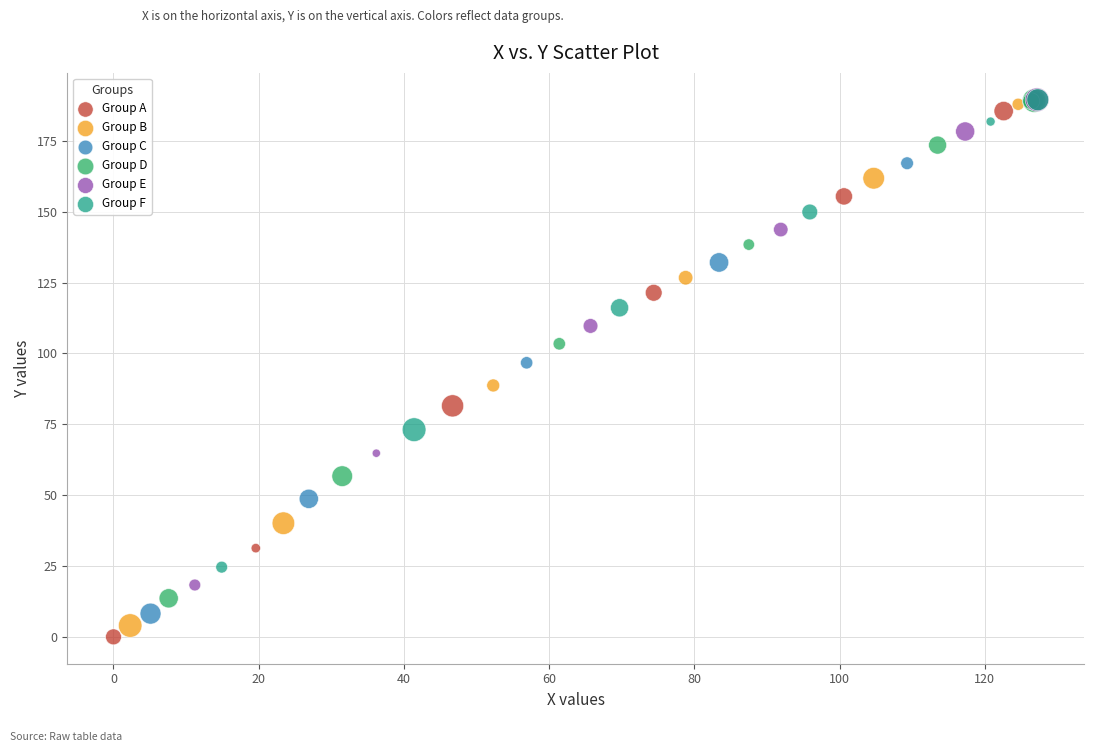

What are all the series names shown in the legend?

Group A, Group B, Group C, Group D, Group E, Group F